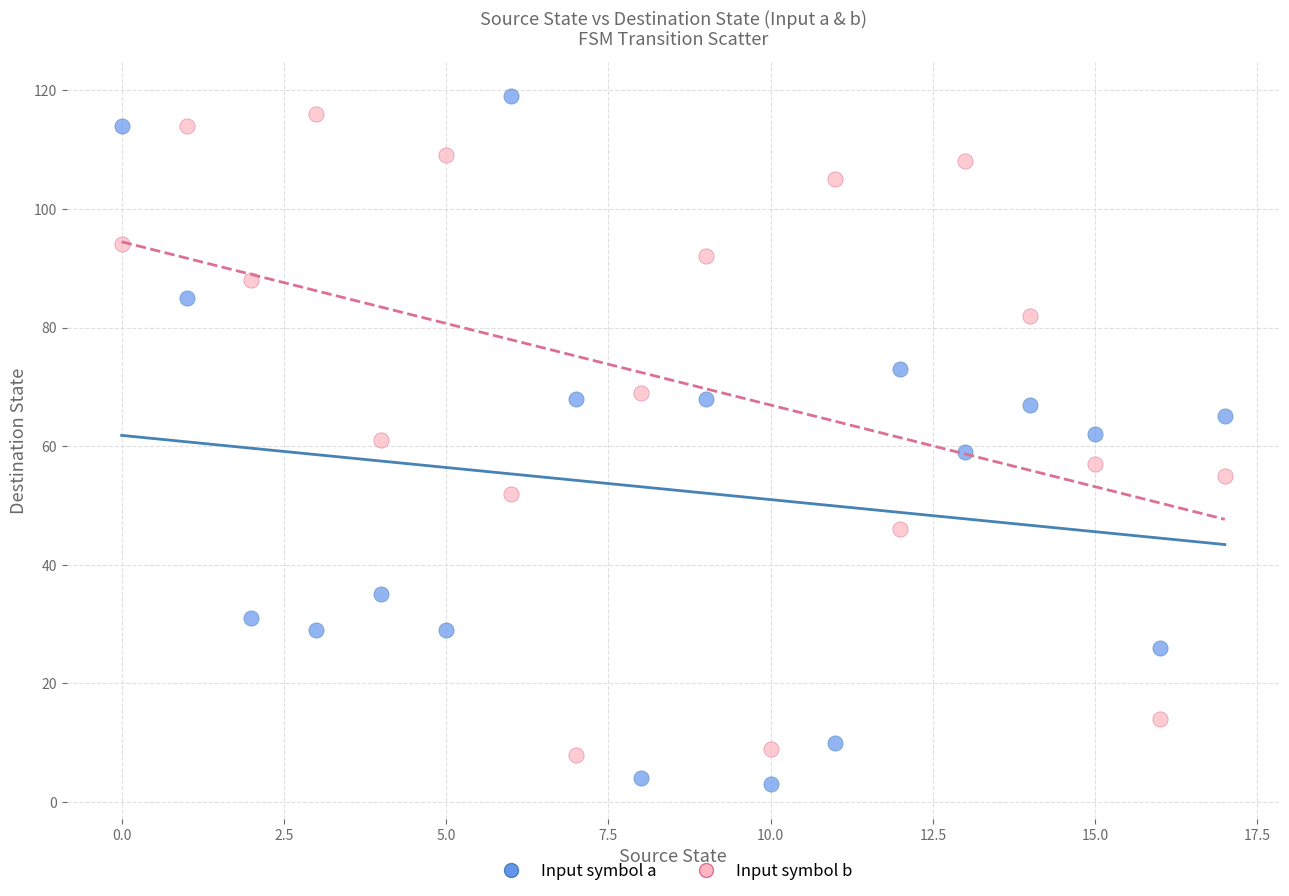

Which series reaches the maximum Y coordinate?

Input symbol a